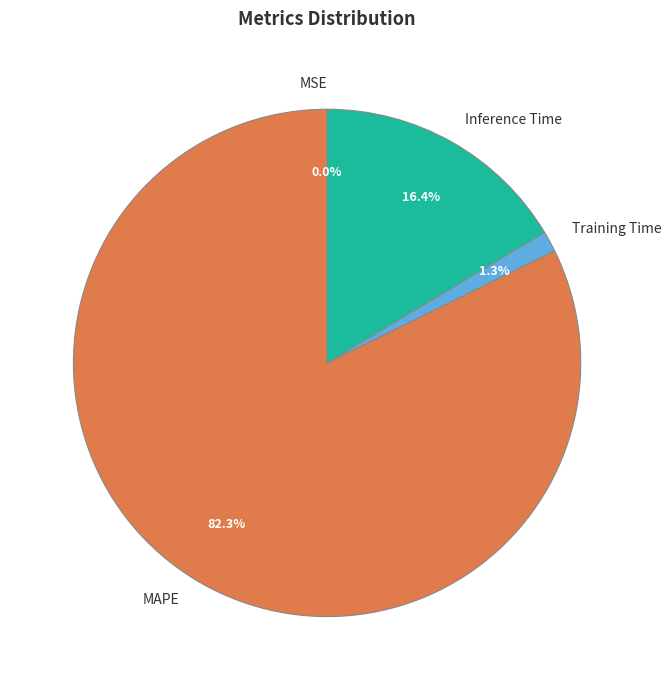

Which category has the biggest portion of the pie?

MAPE